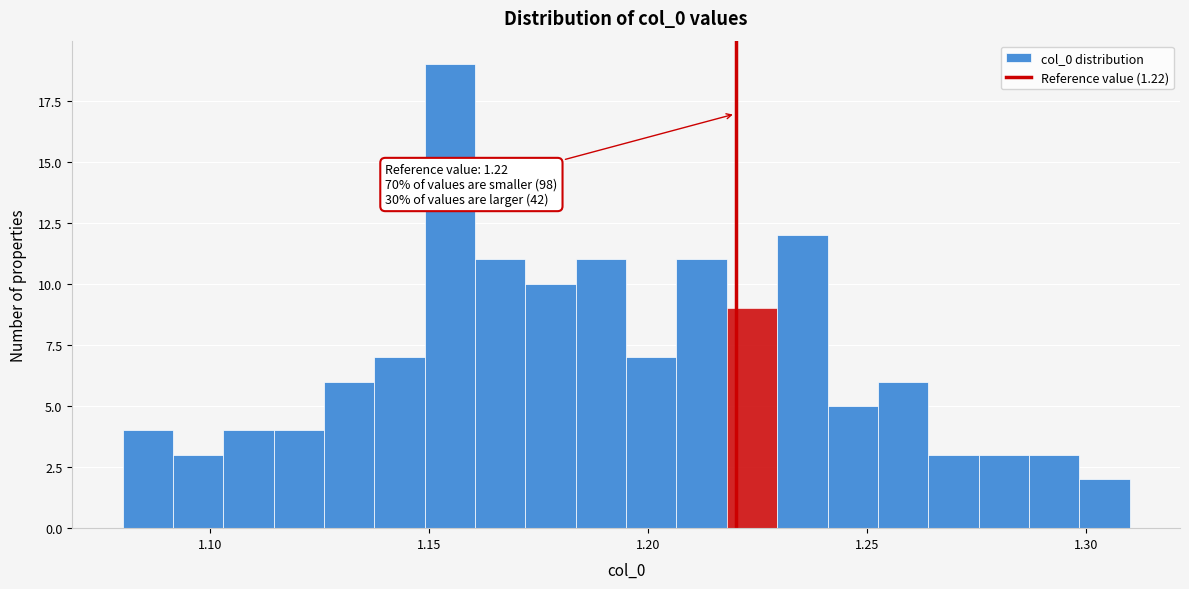

Read against the x-axis, roughly where is the centre of the tallest bar?

1.155